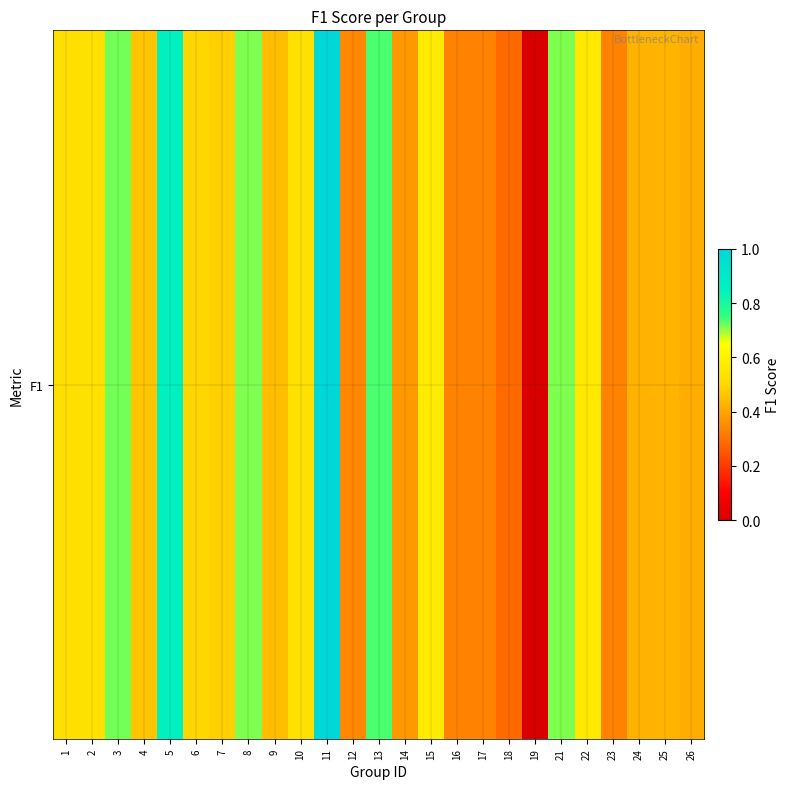

What is the sum of all values?

12.6